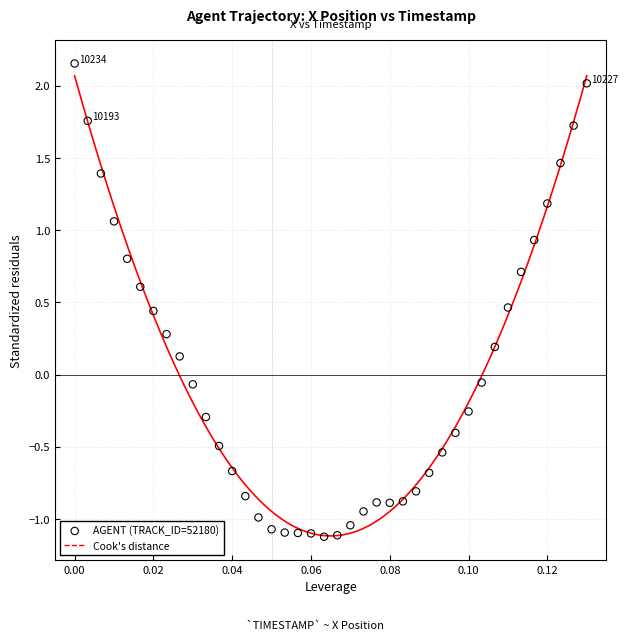

What is the range of Y values (max minus min)?

3.3